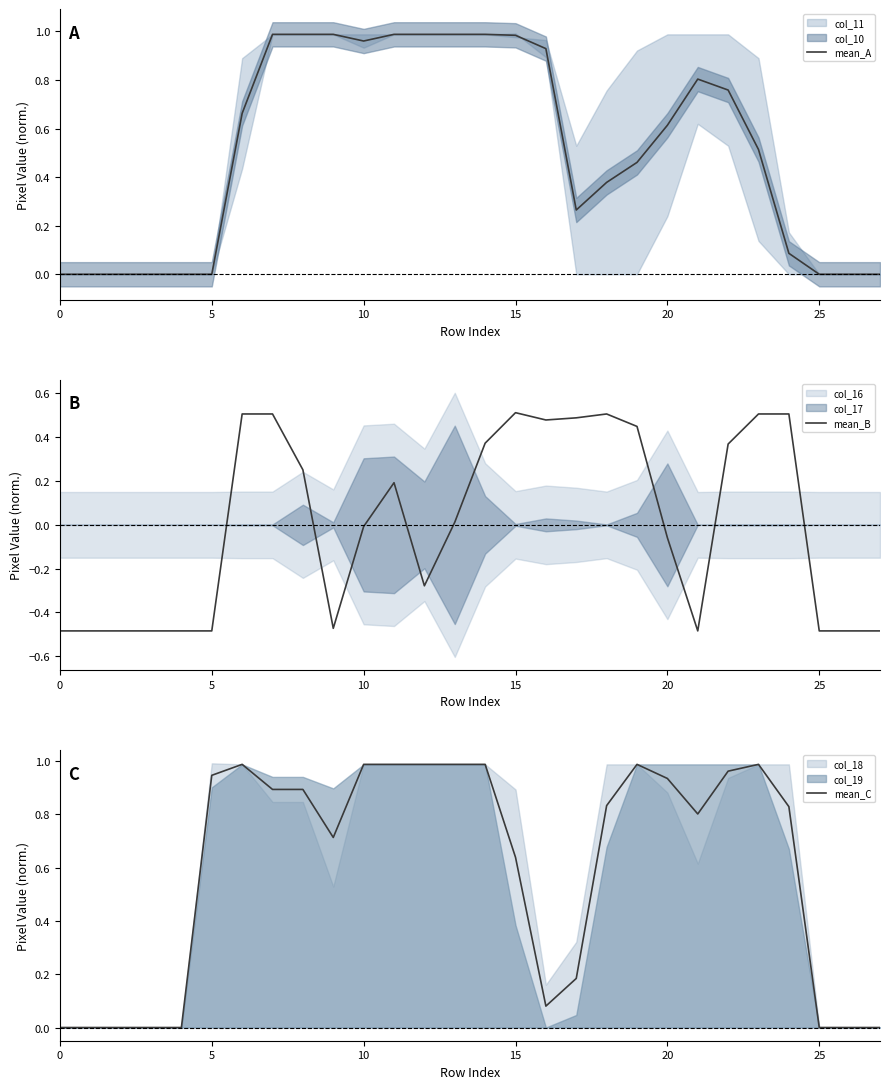

What is the total value across all series at 23?

2.0